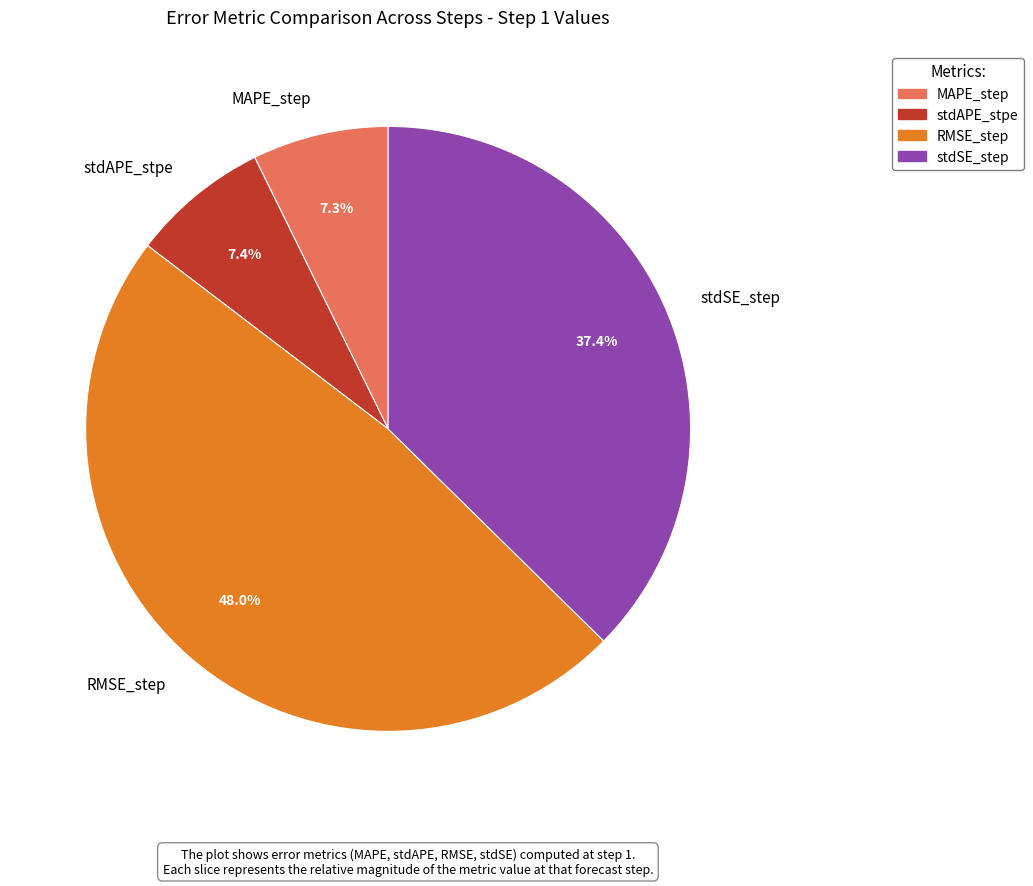

Is it true that stdAPE_stpe is 7% of the pie?

True